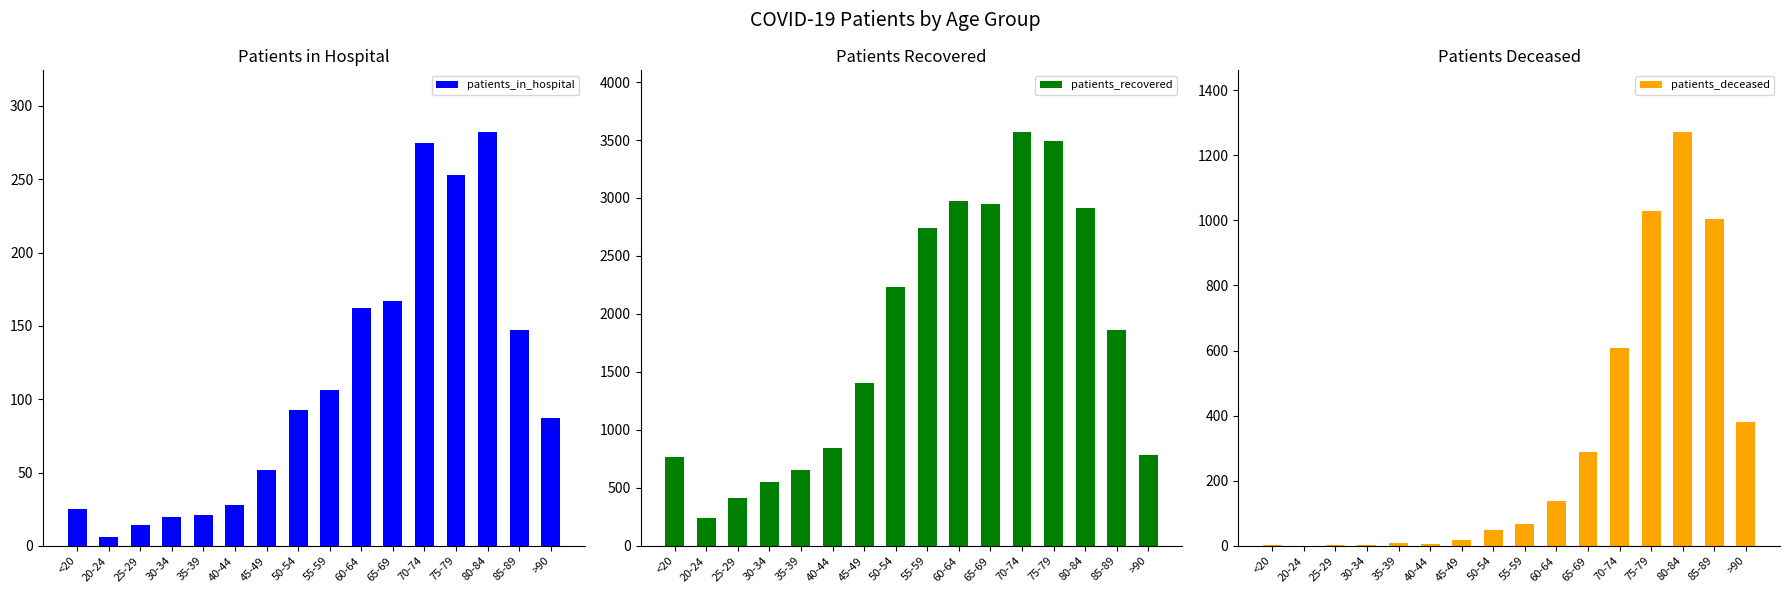

Rank the series by their maximum value, from lowest to highest.

patients_in_hospital, patients_deceased, patients_recovered